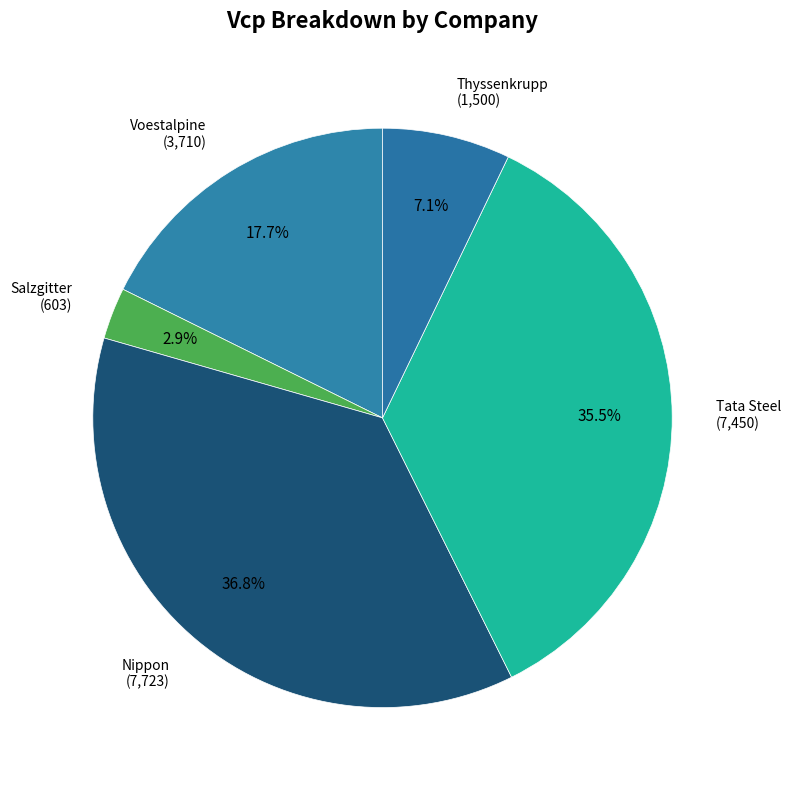

Combined, do Tata Steel and Voestalpine account for over 50%?

Yes